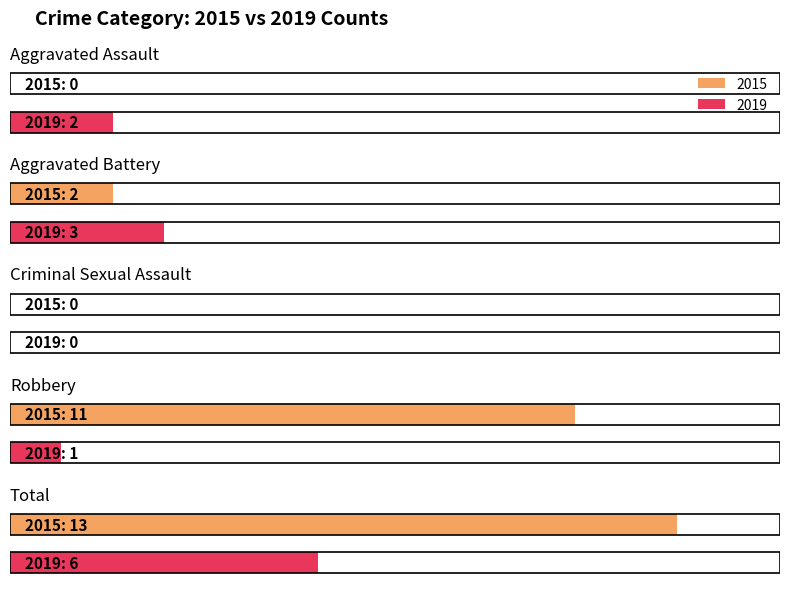

Count the 2015 values in the range 0 to 11.

4